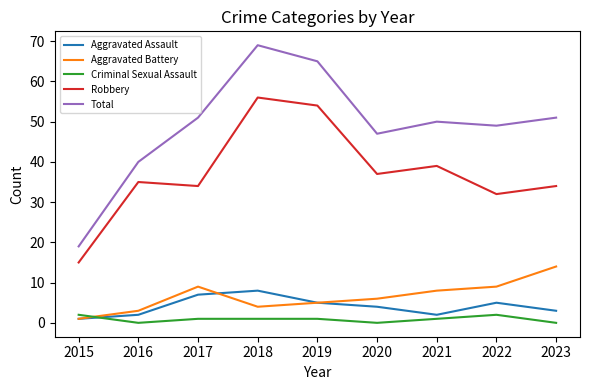

How many times do Criminal Sexual Assault and Aggravated Assault cross each other?

1